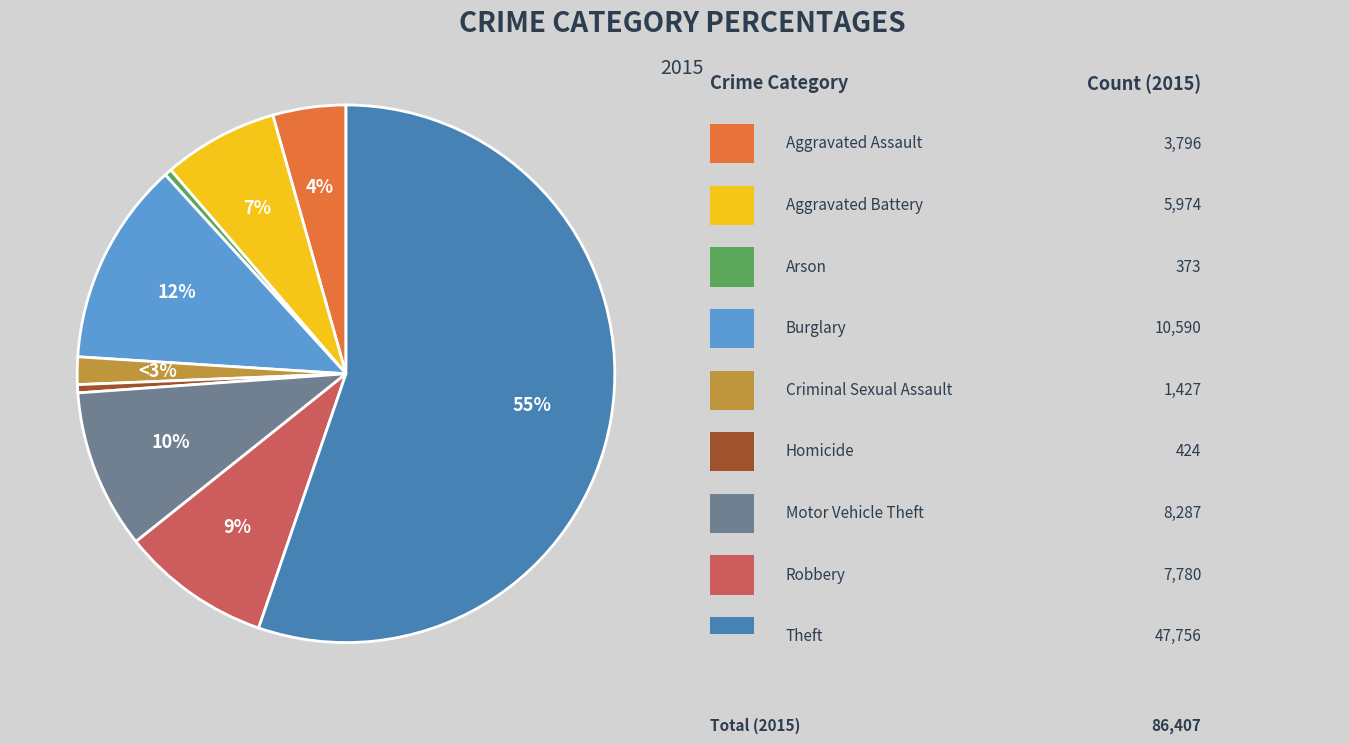

To the nearest percent, what is the combined percentage of Theft and Arson?

56%